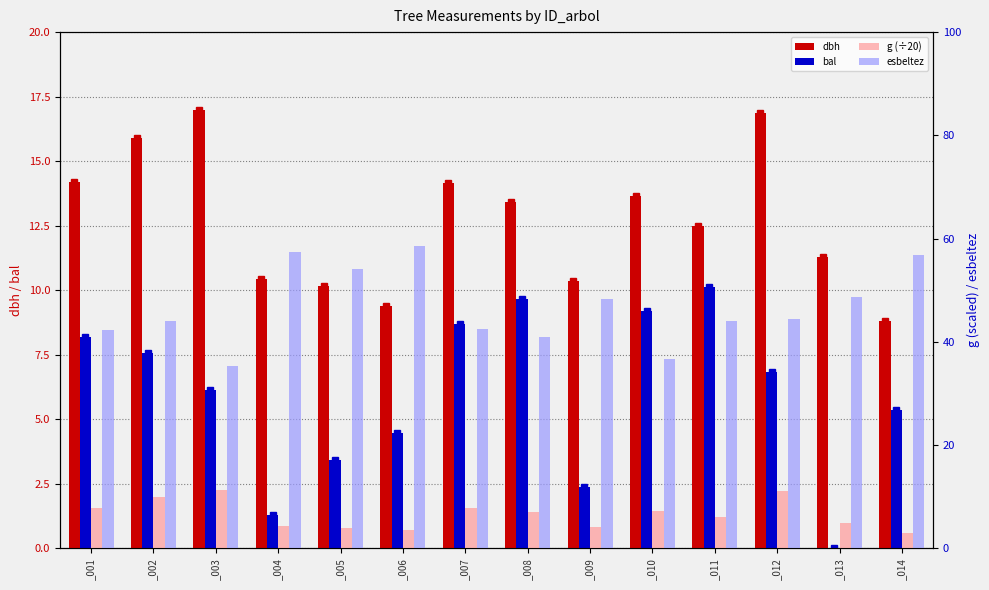

The value of dbh at _013 is 2.7. True or false?

False